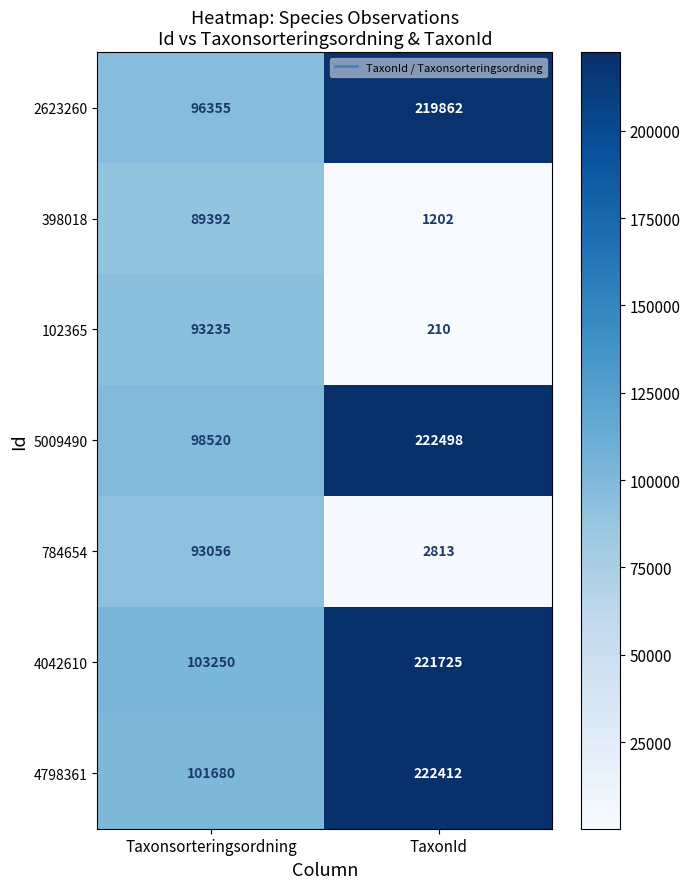

What is the spread (max minus min) of values at Taxonsorteringsordning?

13858